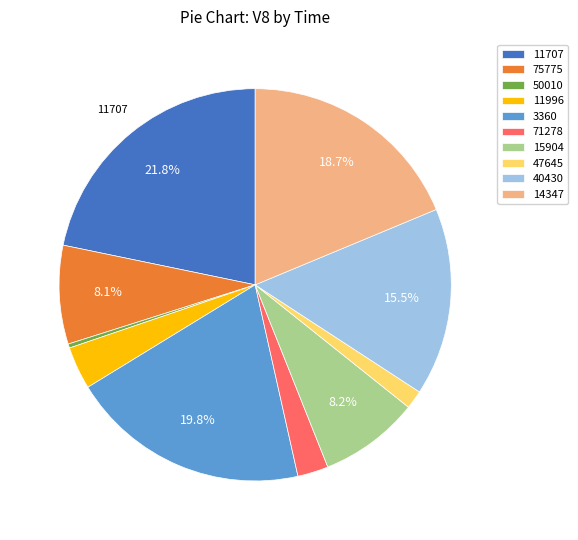

Approximately how many times larger is the value at 14347 compared to 75775?

2.3